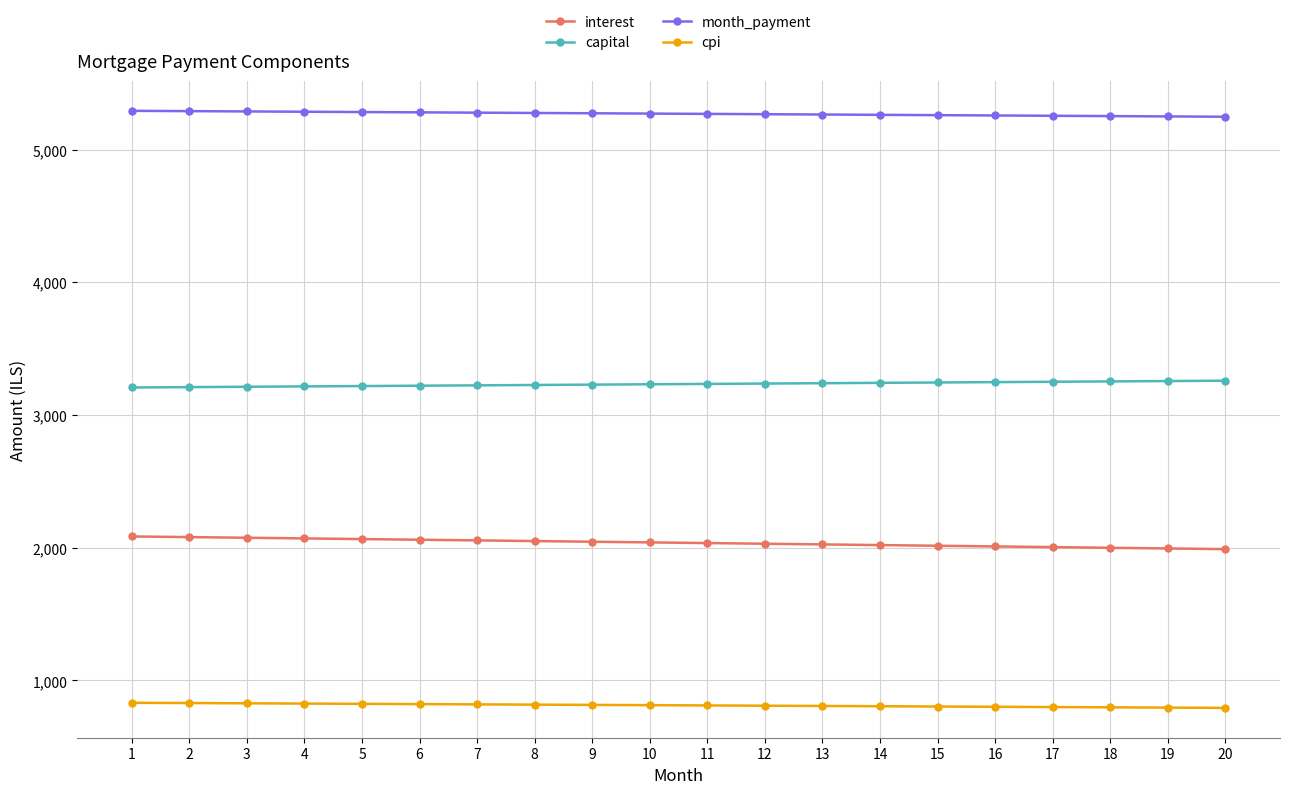

What is the difference between the second highest and minimum values in the month_payment series?

42.3